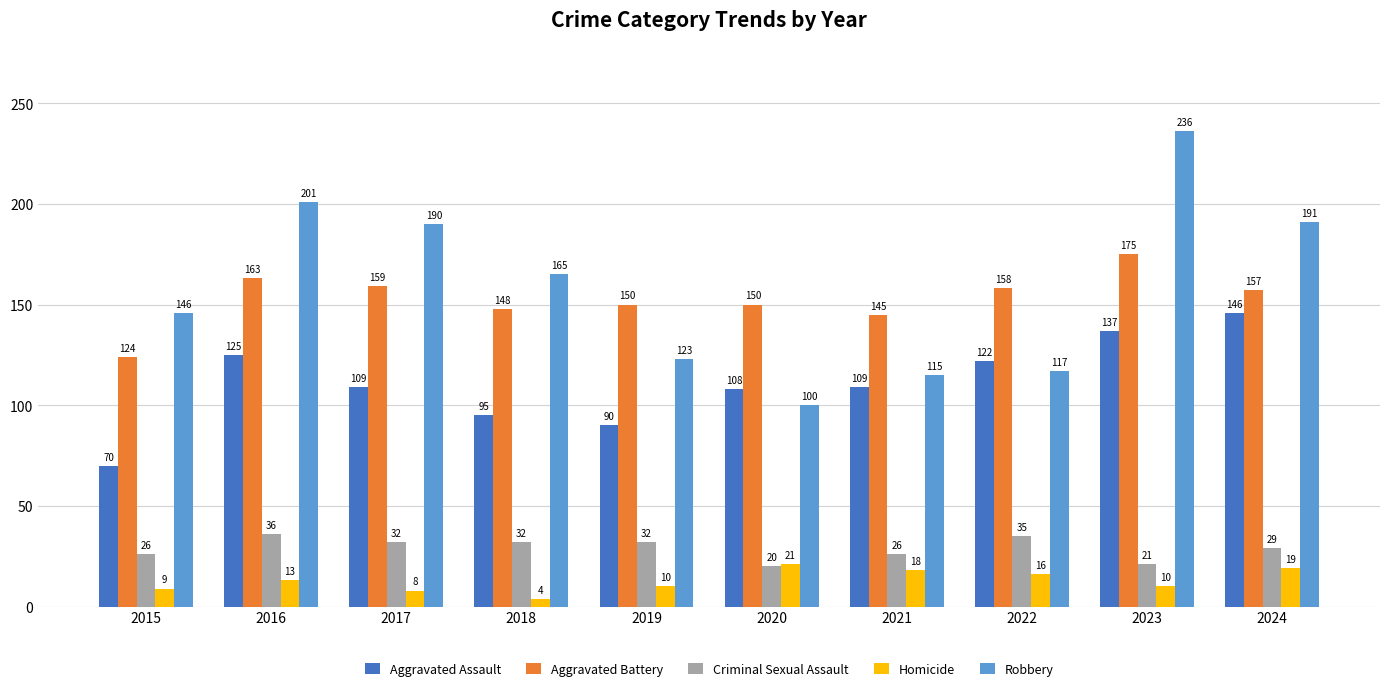

What are all the series names shown in the legend?

Aggravated Assault, Aggravated Battery, Criminal Sexual Assault, Homicide, Robbery